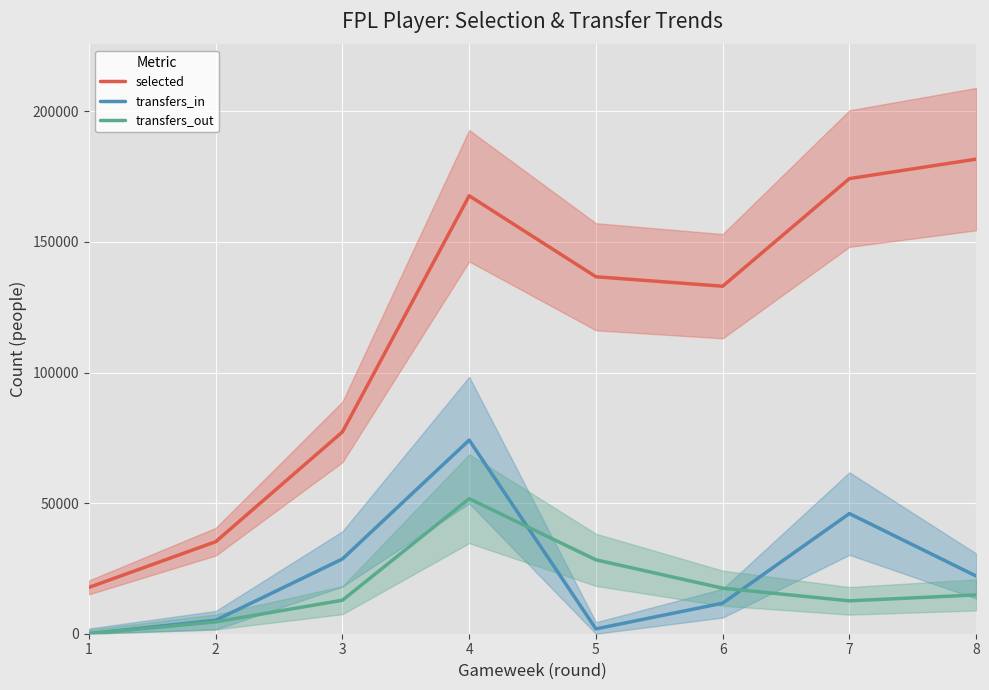

True or false: transfers_in and selected intersect in this chart.

False